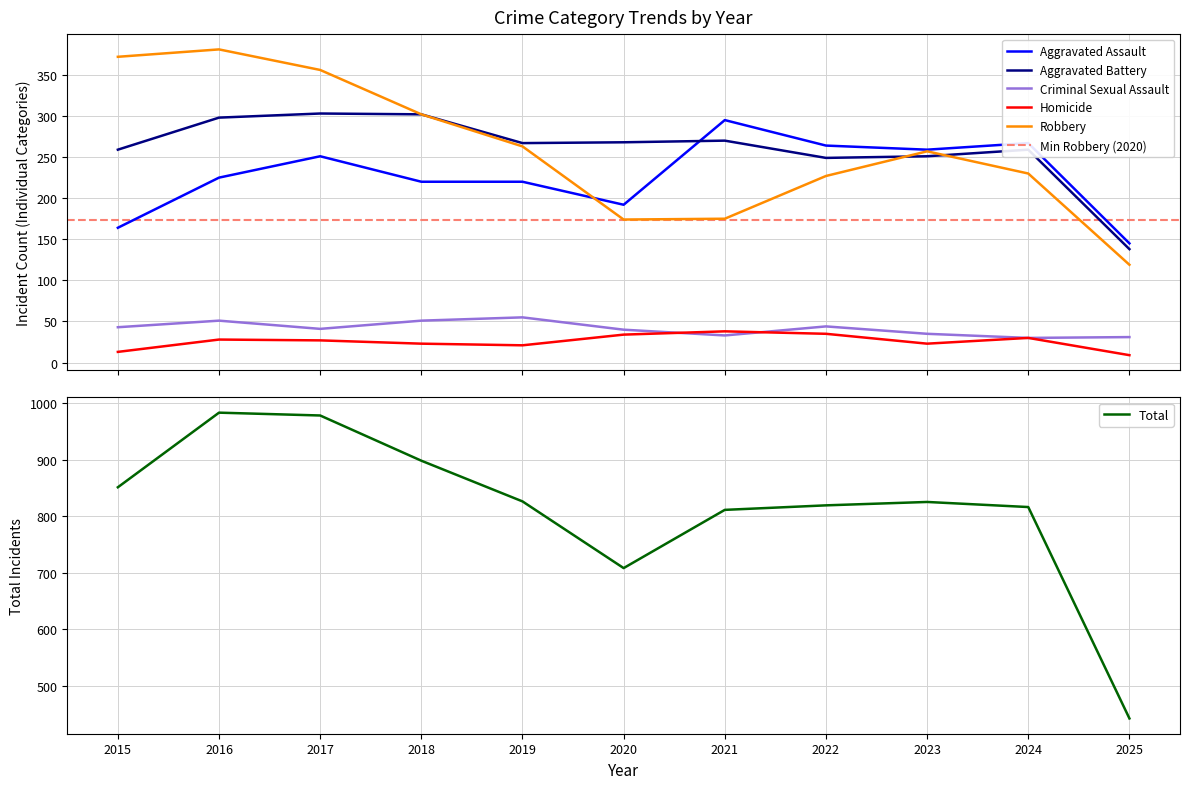

True or false: Criminal Sexual Assault has more than 1 interior local peaks.

True